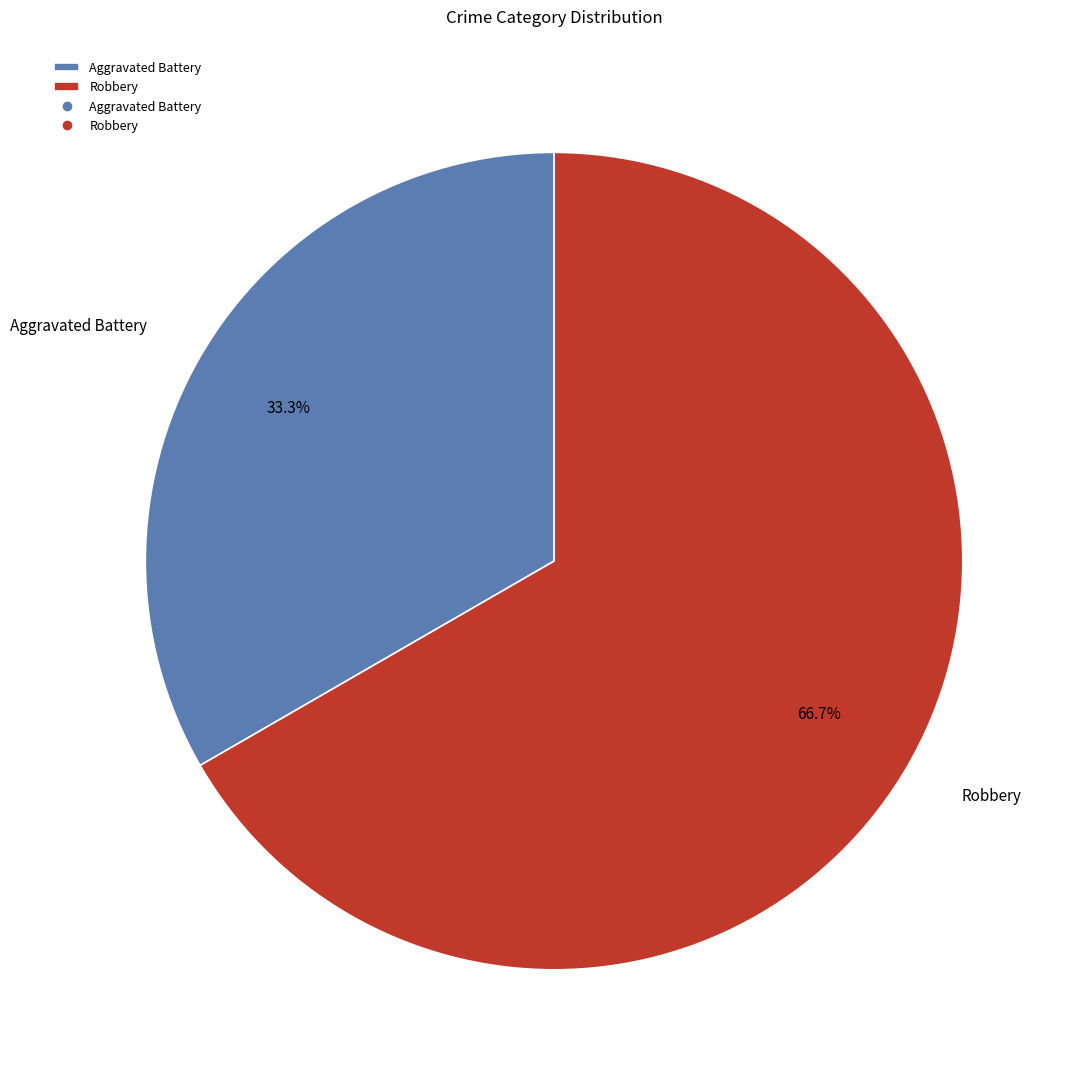

True or false: Robbery accounts for 67% of the total.

True